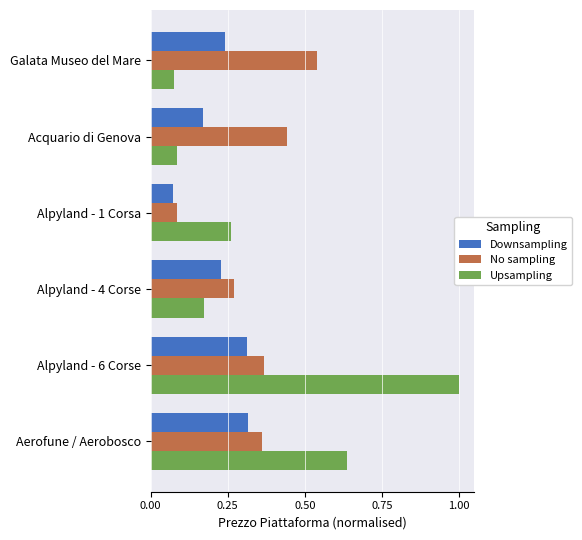

Where is Downsampling nearest to the value 0?

Alpyland - 1 Corsa